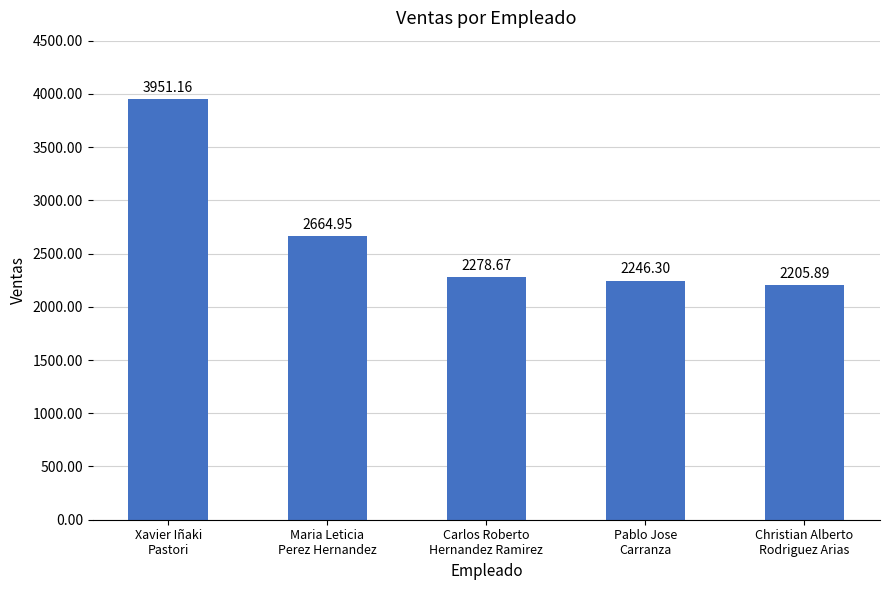

Which has a higher value, Xavier Iñaki
Pastori or Pablo Jose
Carranza?

Xavier Iñaki
Pastori